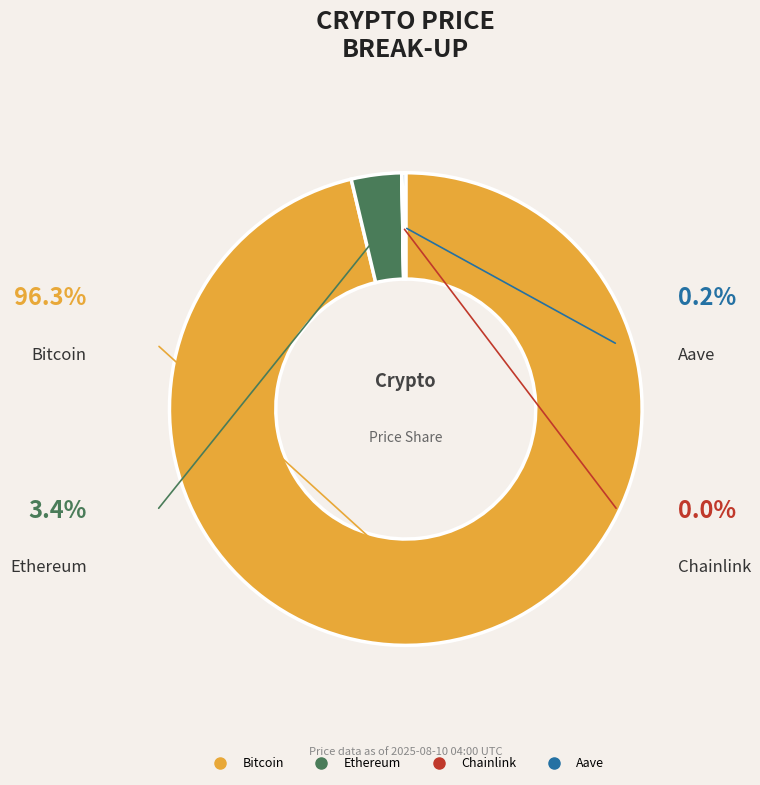

The Ethereum slice represents 1% of the pie. True or false?

False